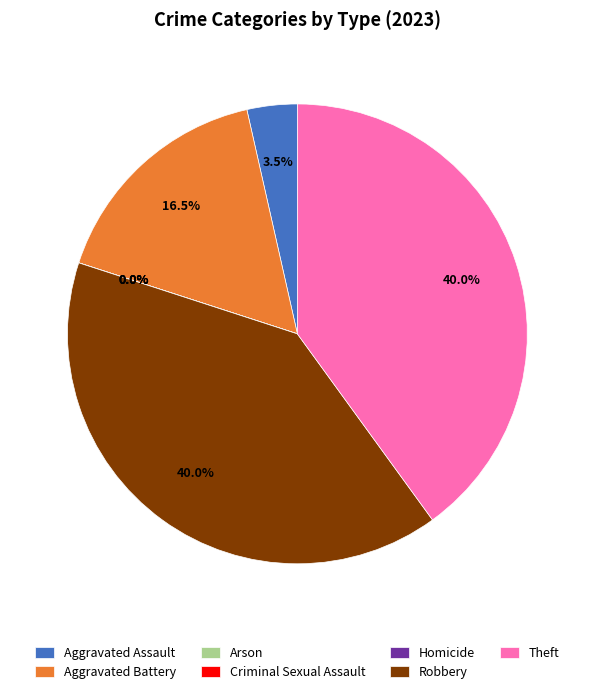

Rank the categories by value from highest to lowest.

Robbery, Theft, Aggravated Battery, Aggravated Assault, Arson, Criminal Sexual Assault, Homicide